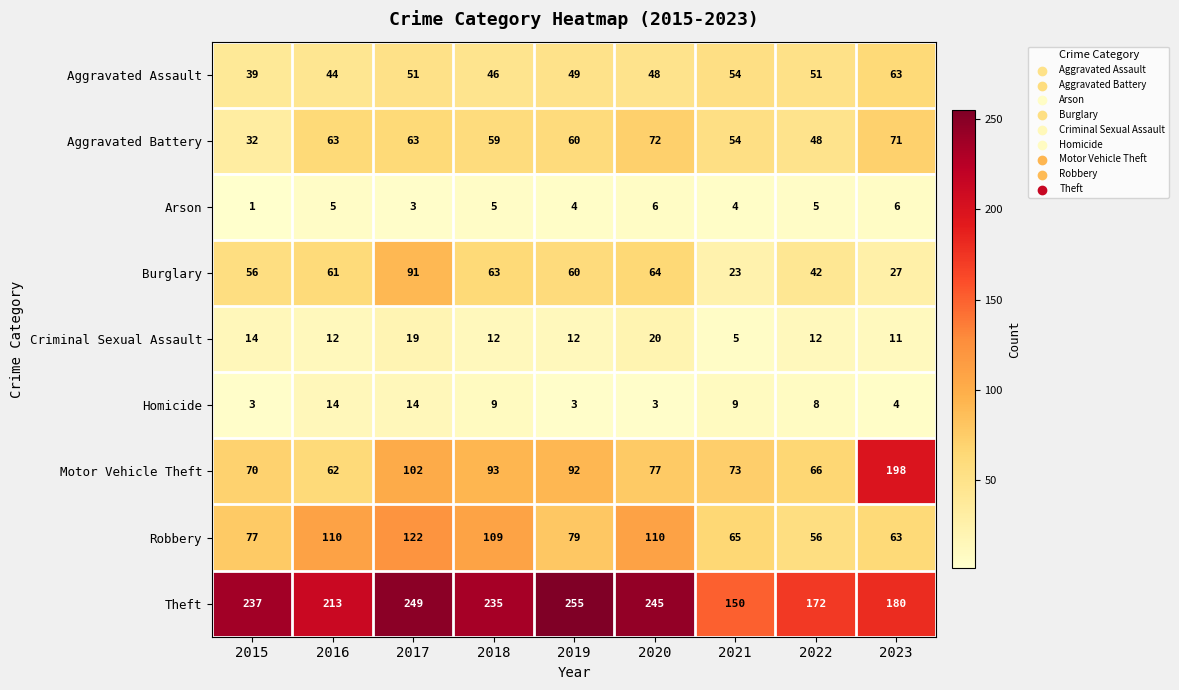

Rank the series by their maximum value, from lowest to highest.

Arson, Homicide, Criminal Sexual Assault, Aggravated Assault, Aggravated Battery, Burglary, Robbery, Motor Vehicle Theft, Theft